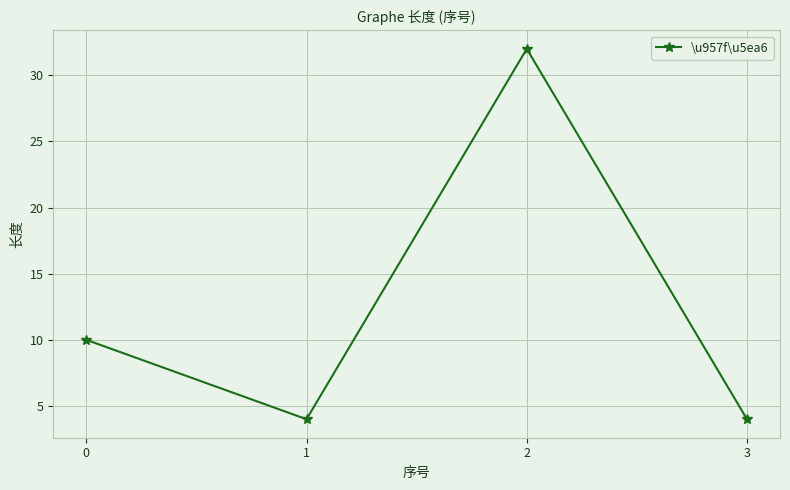

Read the value at 3.

4